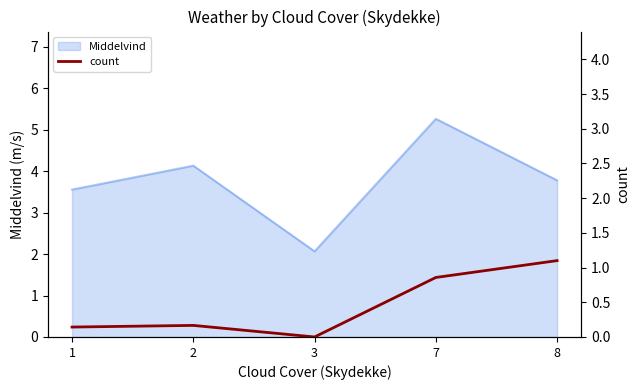

True or false: there are more than 0 points higher than both neighbors.

True